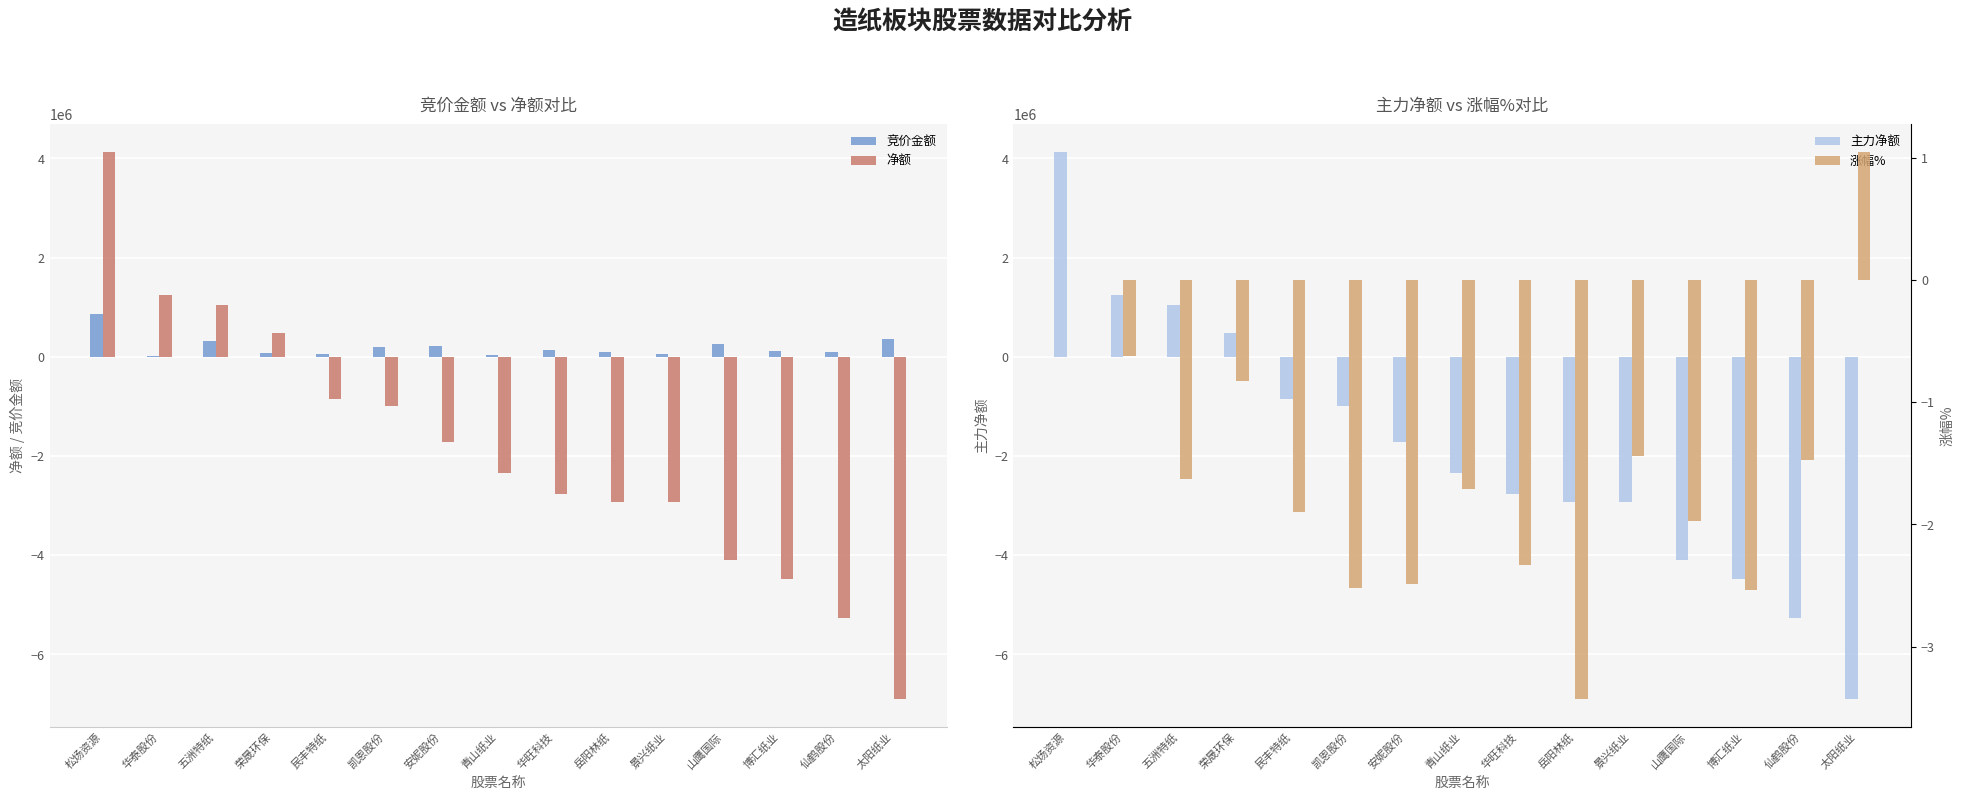

How many groups of bars are there?

15